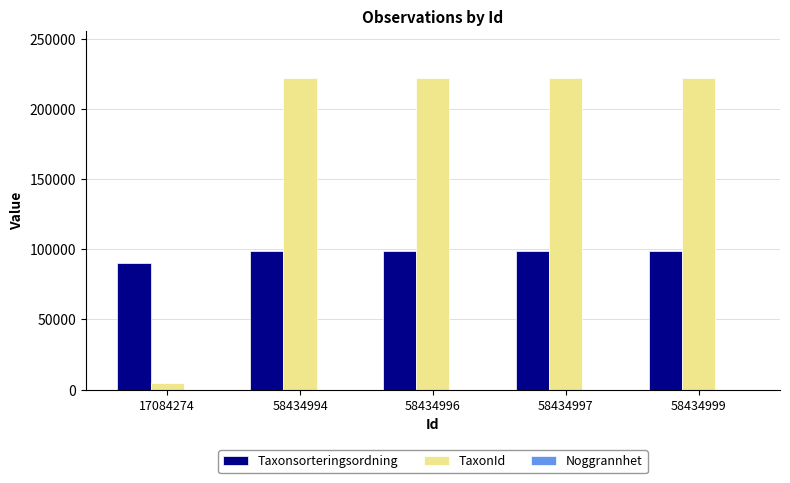

How many data points does each series have?

5